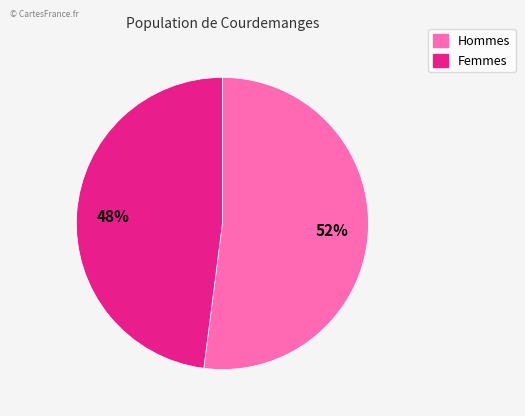

To the nearest percent, what is the difference between the largest and smallest slice percentages?

4%